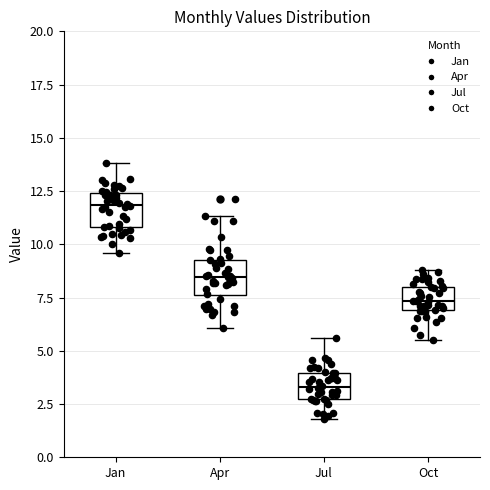

Which box has the highest median line?

Jan